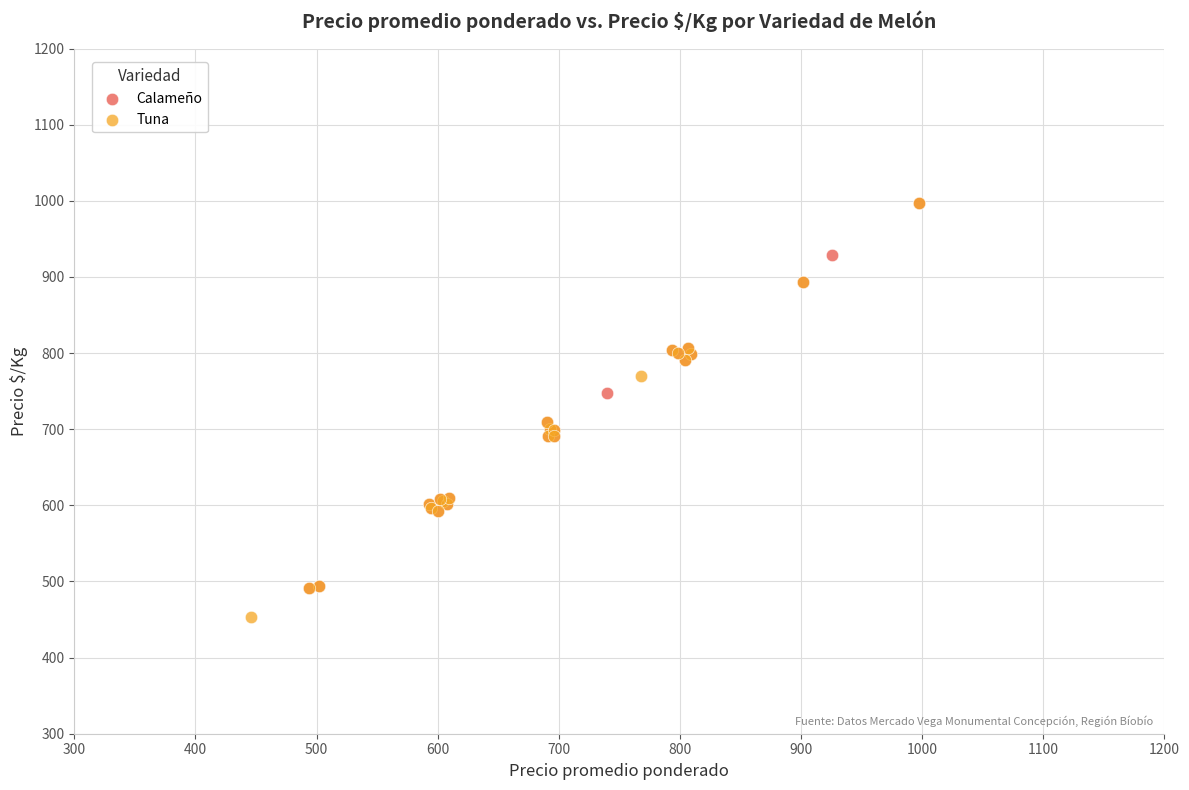

Which series contains the lowest Y value?

Tuna